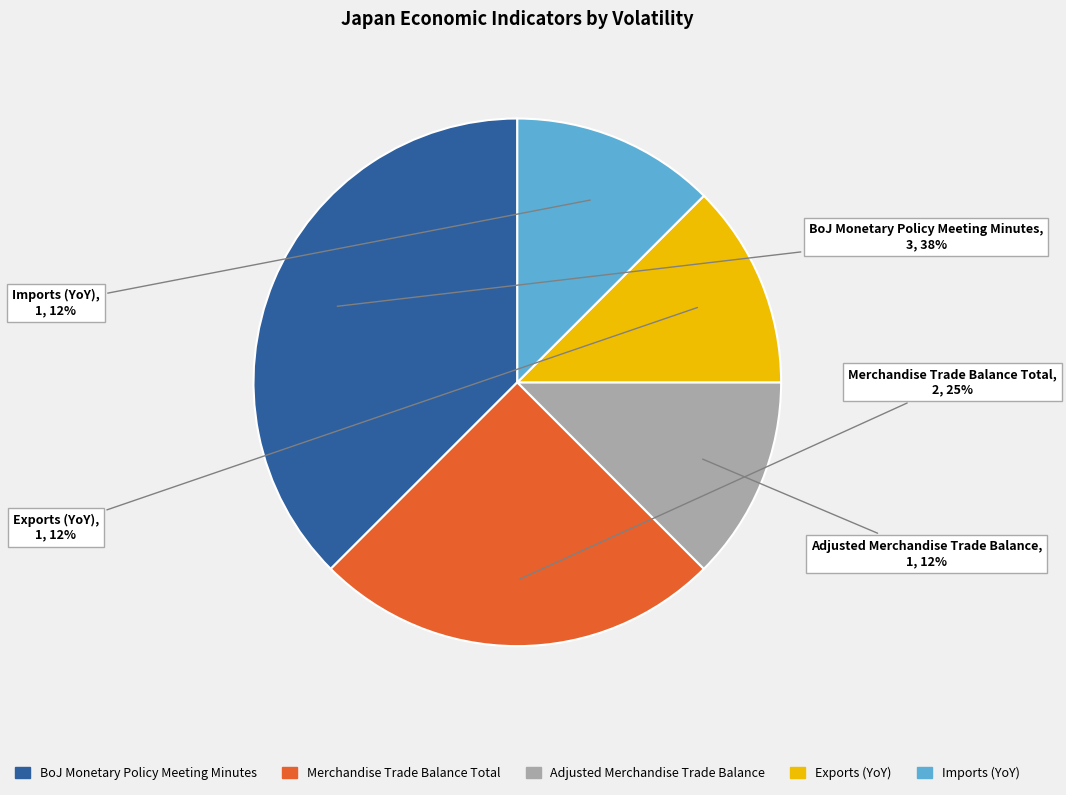

How many segments does this pie chart have?

5